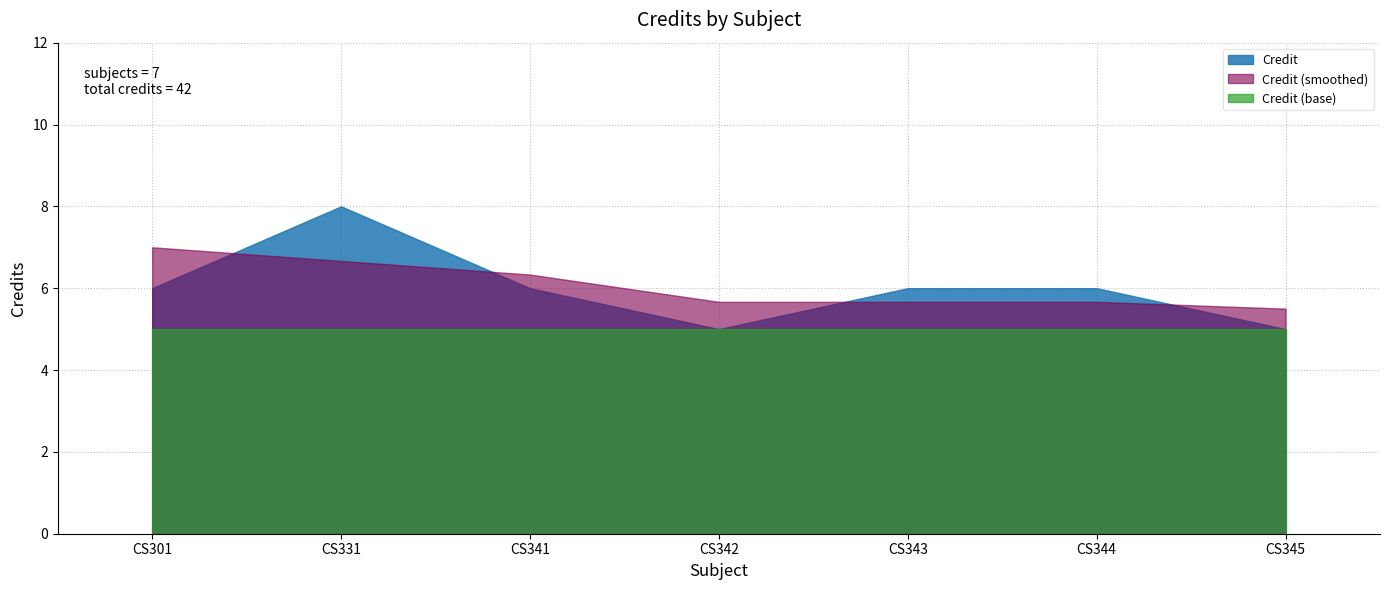

What is the maximum value shown in the chart?

8.0